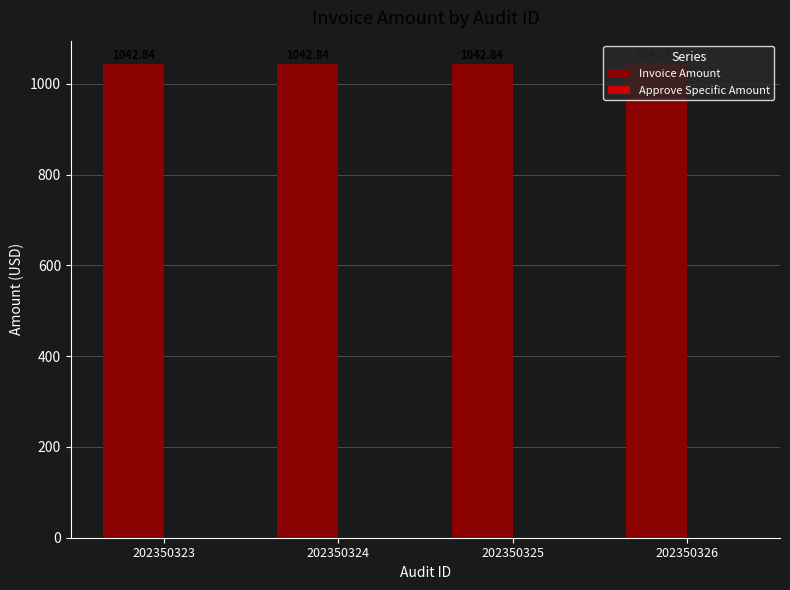

Between 202350325 and 202350324, which is larger?

202350325